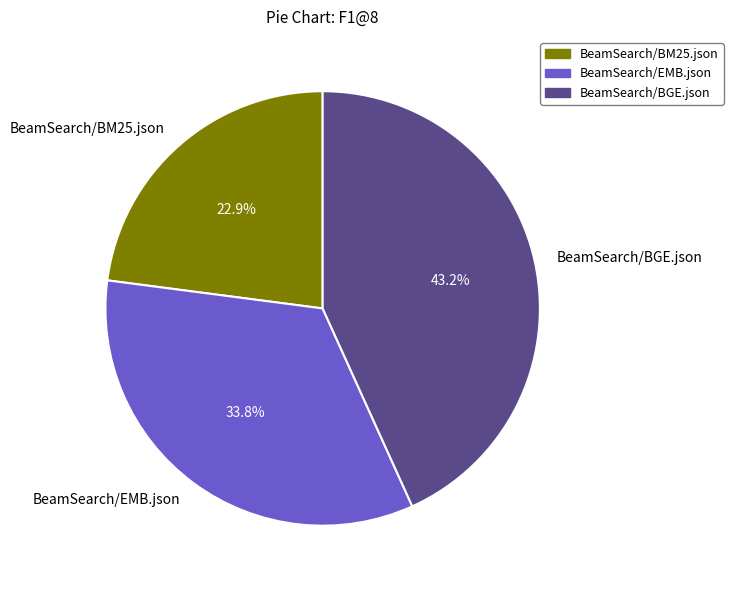

To the nearest percent, what is the difference between the largest and smallest slice percentages?

20%